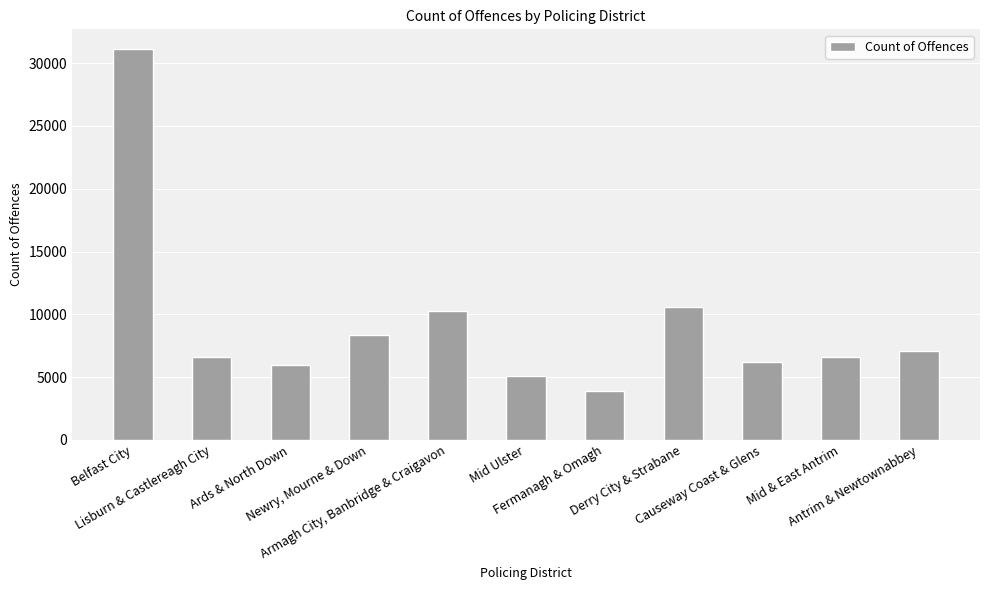

What is the ratio of the value at Newry, Mourne & Down to the value at Ards & North Down?

1.4